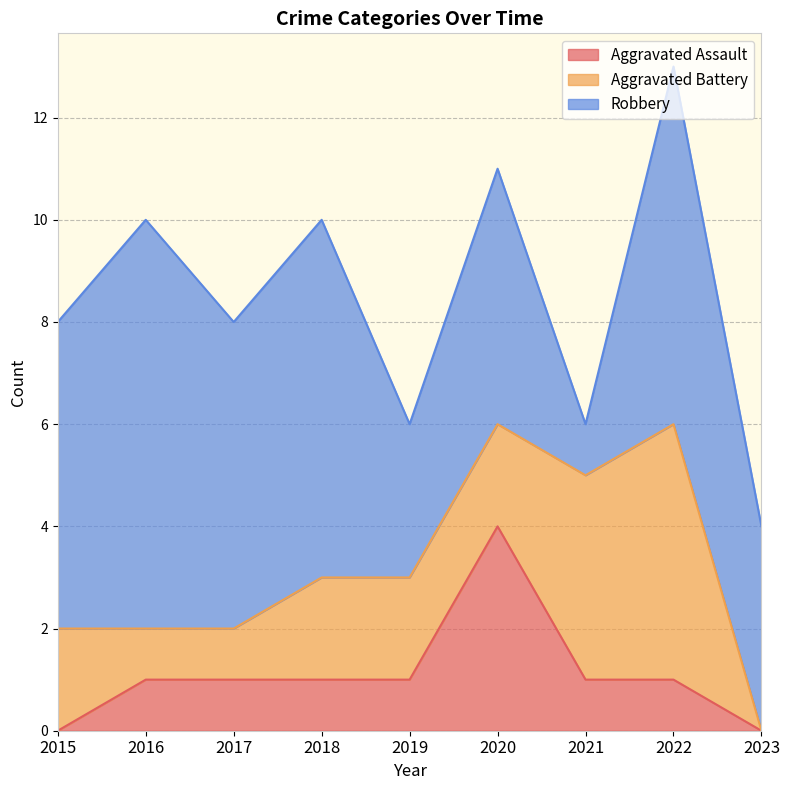

What is the value of the Aggravated Assault point at the 3rd from the left?

1